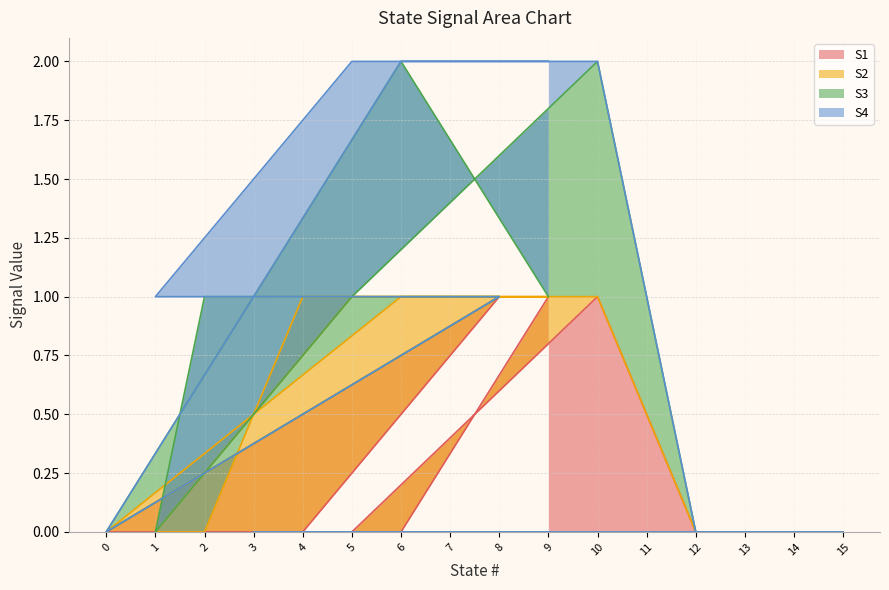

How many lines are shown in the chart?

4